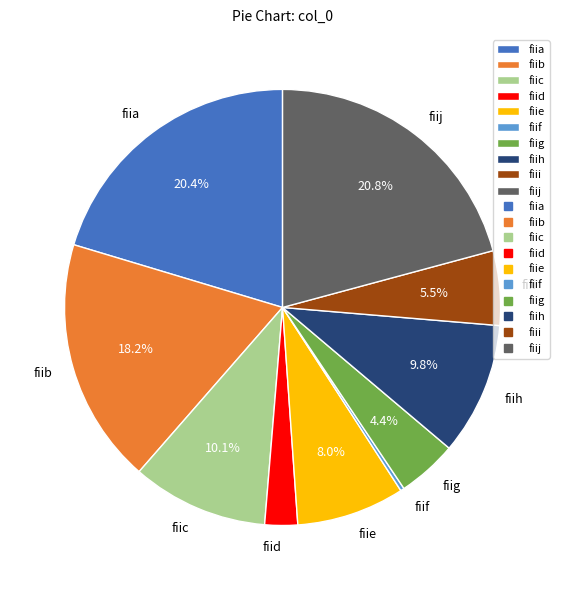

Approximately how many times larger is the value at fiib compared to fiie?

2.3